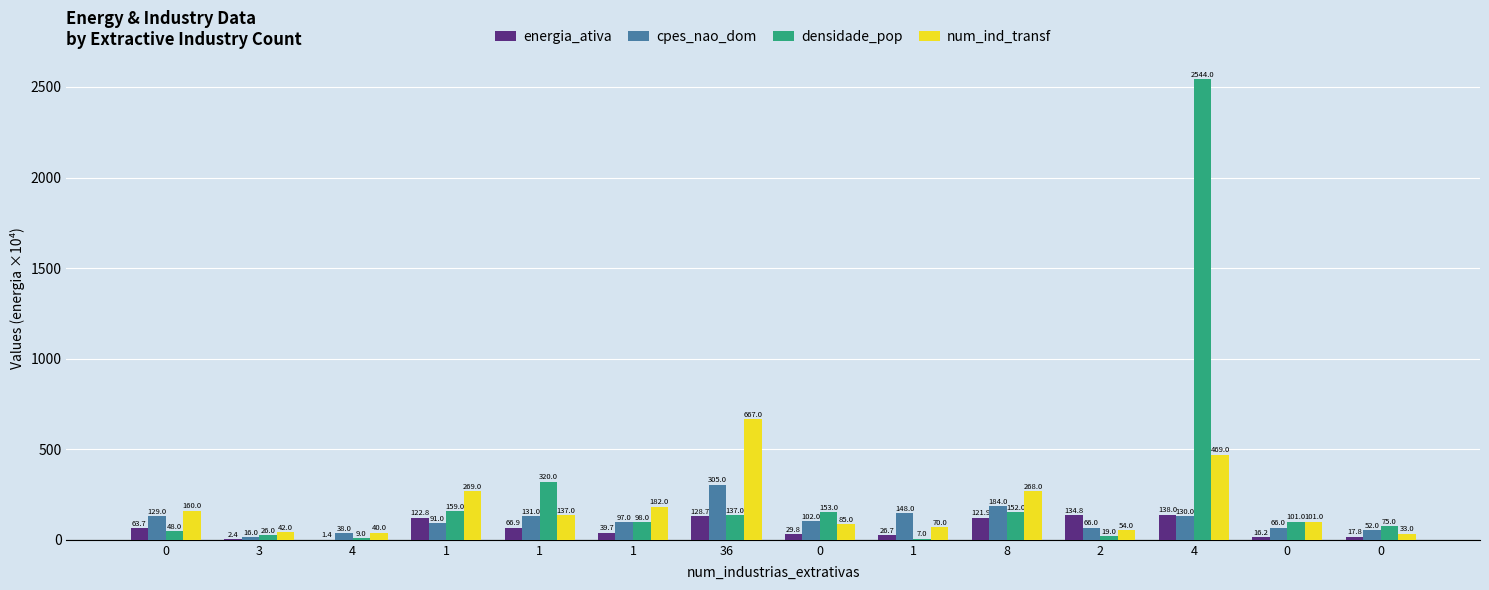

At how many categories does at least one series exceed 136?

9